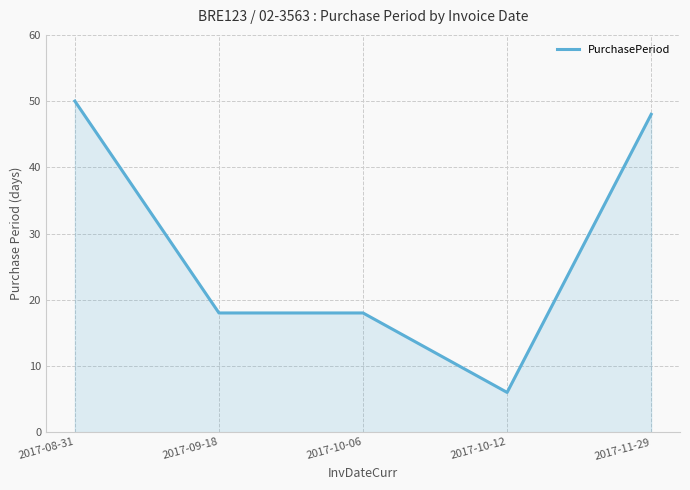

What is the change in value from 2017-10-06 to 2017-10-12?

-12